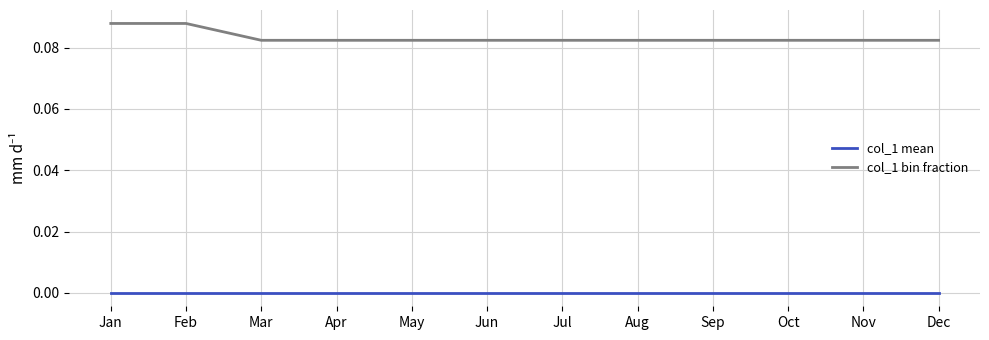

At Aug, list the series in order from largest to smallest.

col_1 bin fraction, col_1 mean